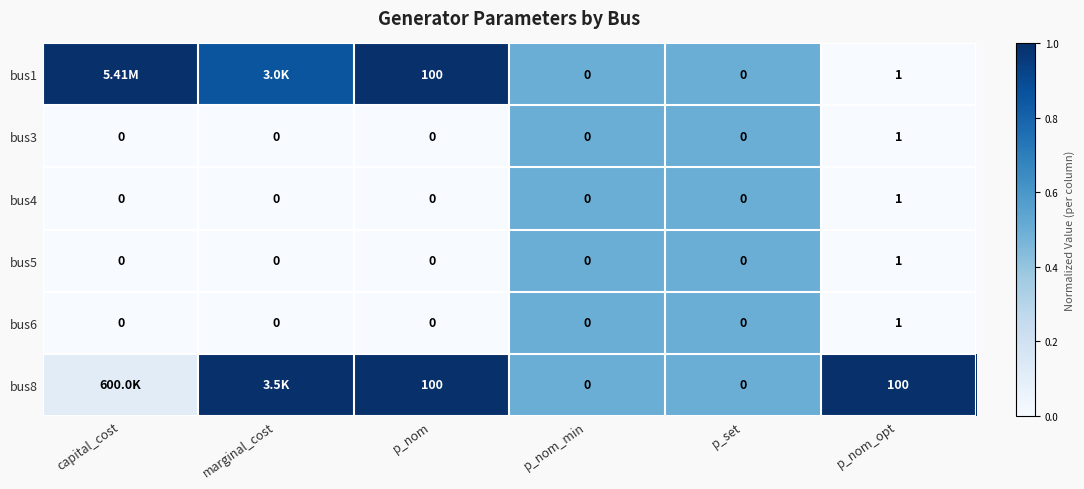

At which label does bus4 reach its peak?

p_nom_opt